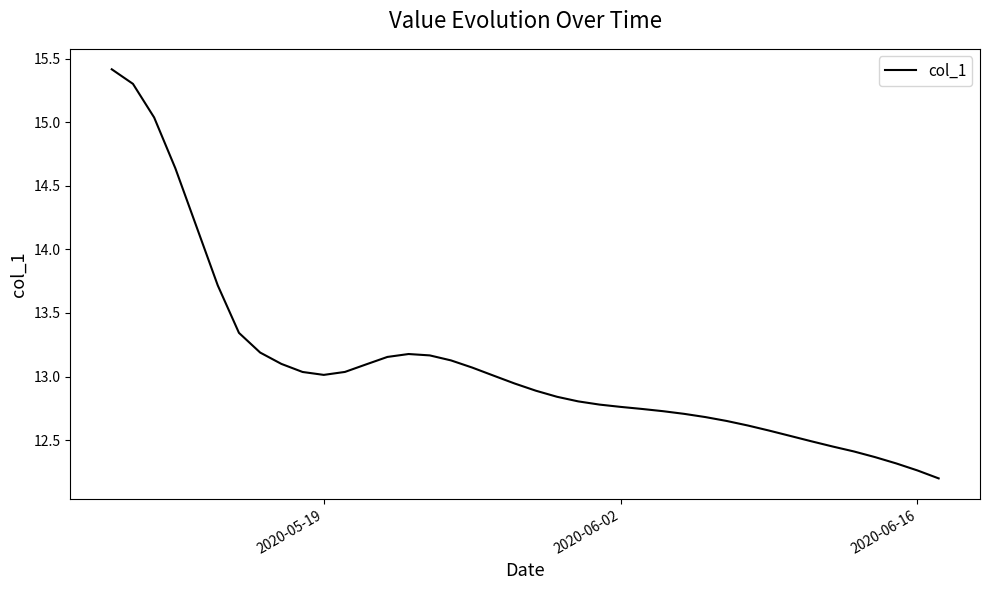

What is the maximum value shown in the chart?

15.4